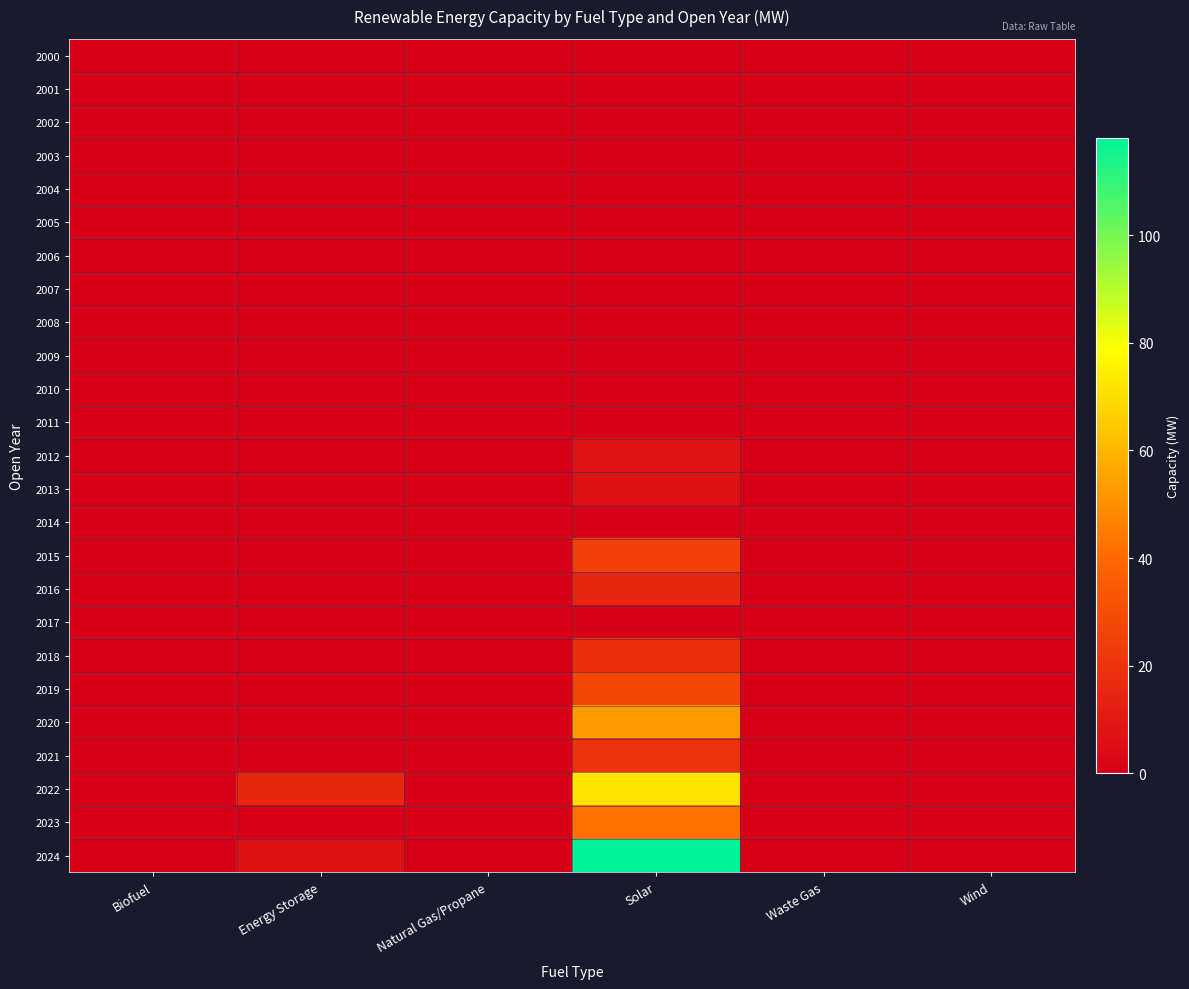

At how many categories does at least one series exceed 45?

1